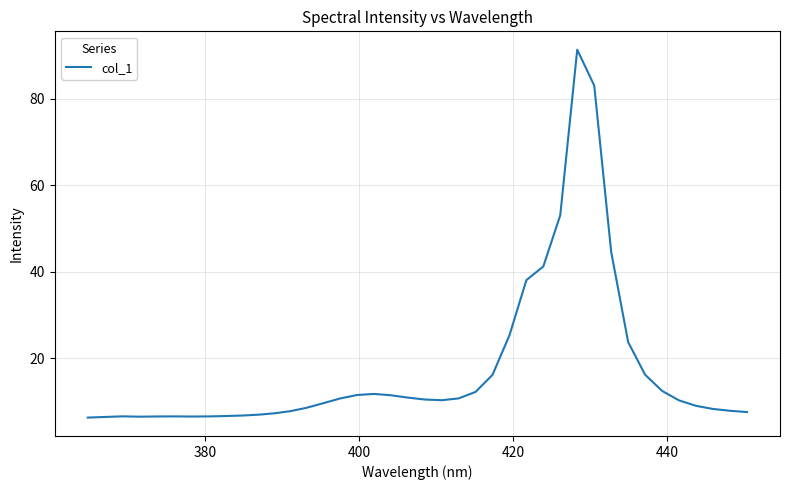

What is the difference between the maximum and minimum values?

85.2